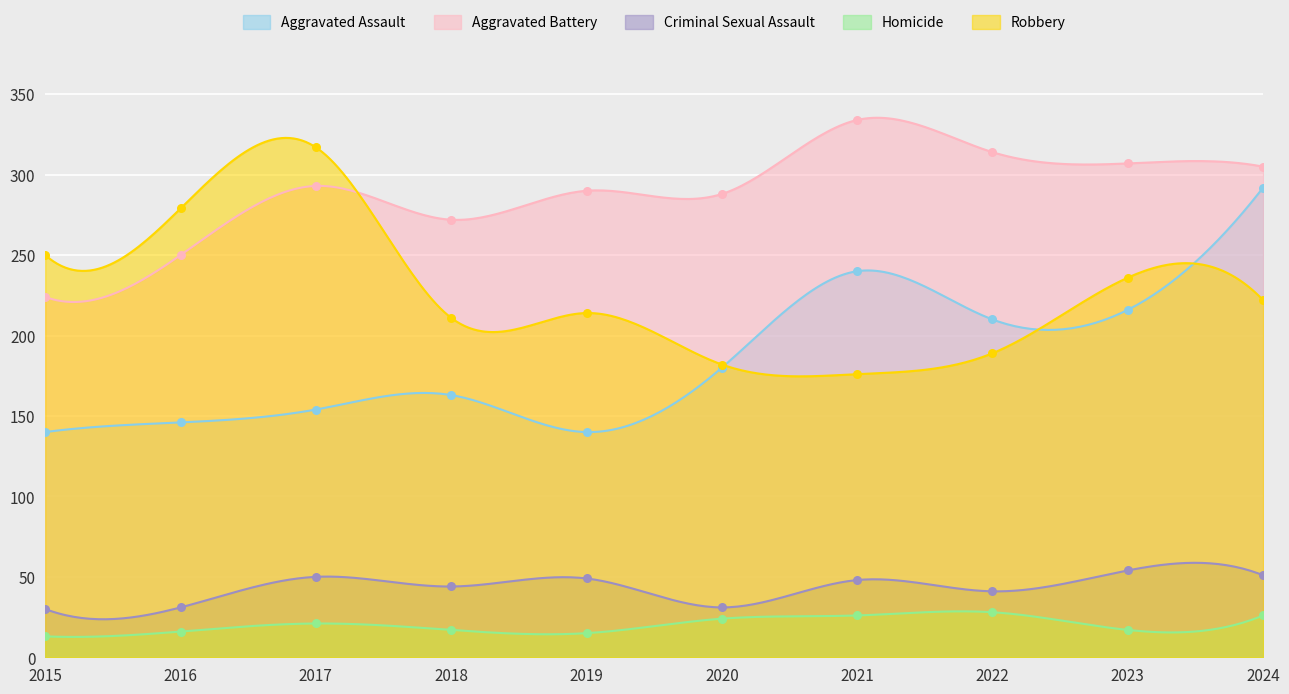

What are all the series names shown in the legend?

Aggravated Assault, Aggravated Battery, Criminal Sexual Assault, Homicide, Robbery